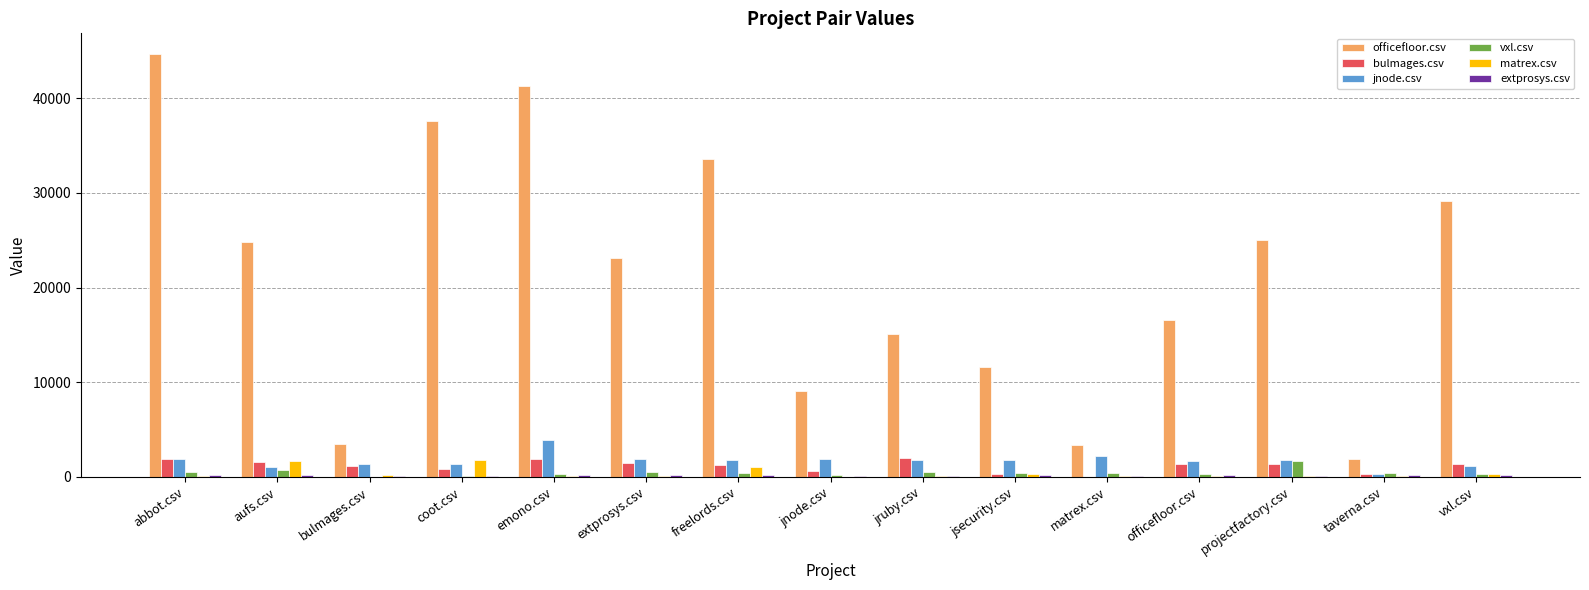

What is the highest value of the officefloor.csv series?

44621.5